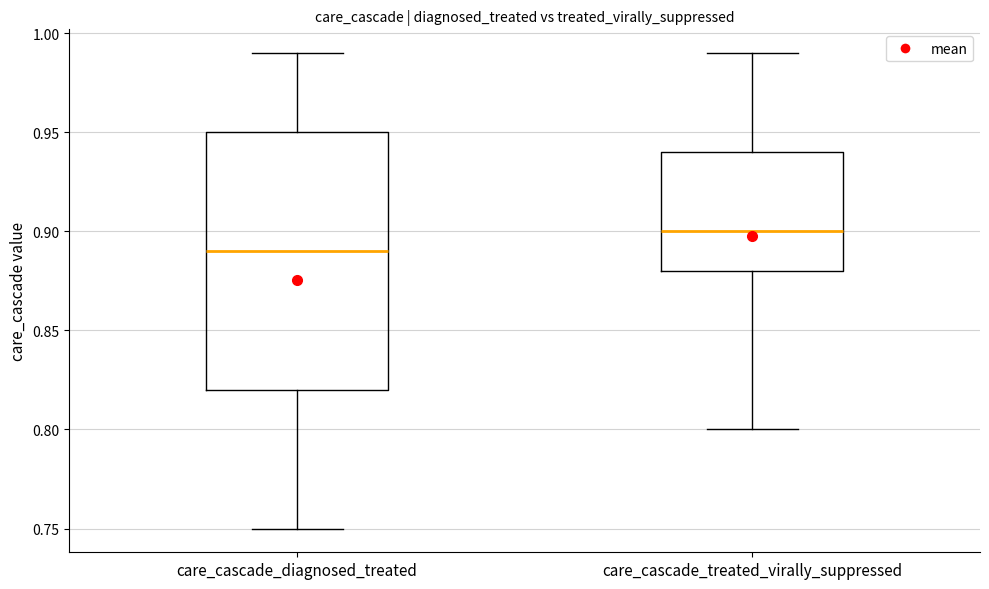

Where does the lower whisker of the box for care_cascade_treated_virally_suppressed end on the y-axis? The values are not printed on the chart, so give them approximately, as read against the axis.

0.80